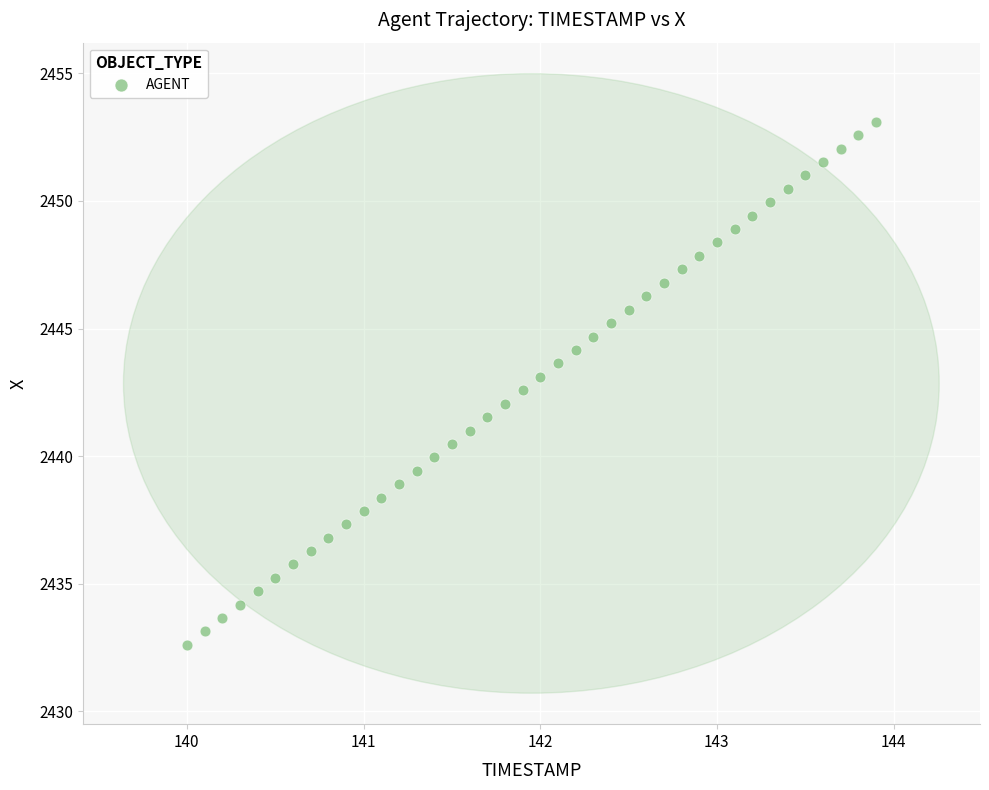

What is the range of Y values (max minus min)?

20.5